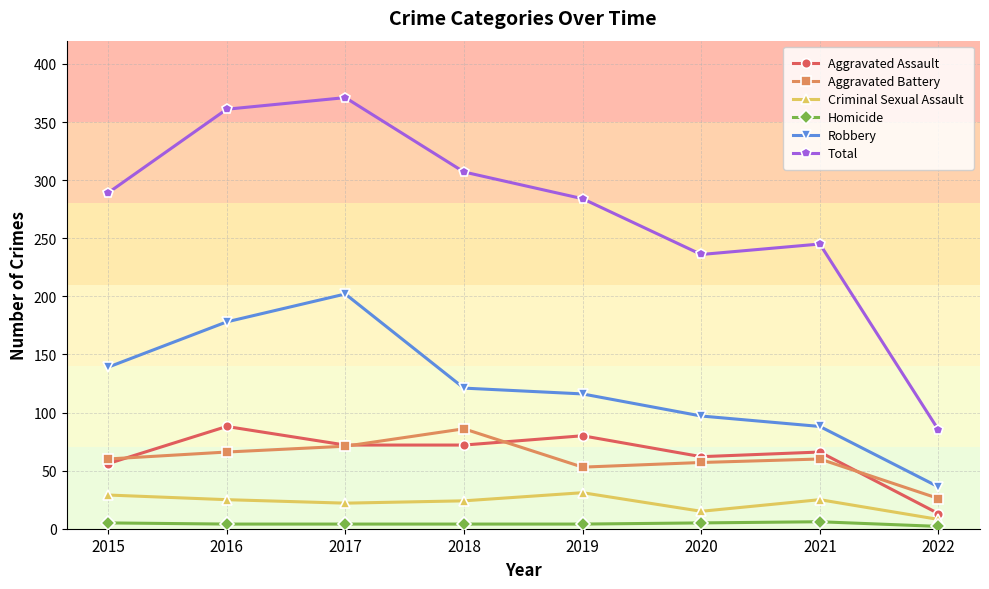

Which category has the highest value across all series?

2017